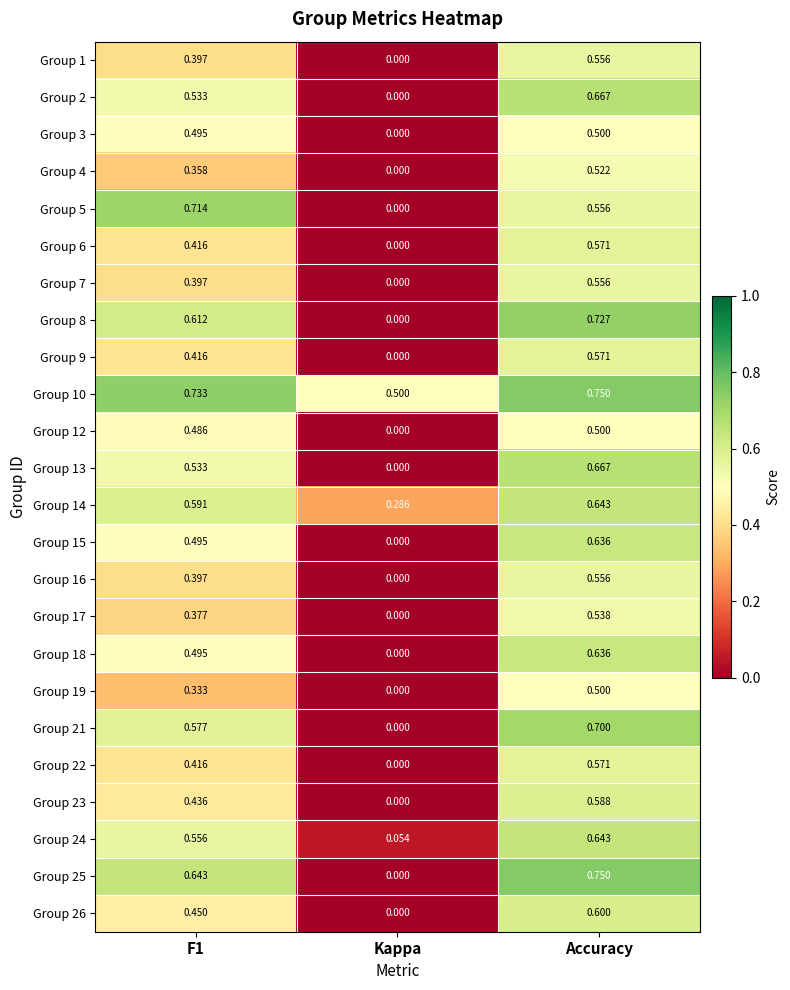

At which category is the sum across all series the highest?

Accuracy